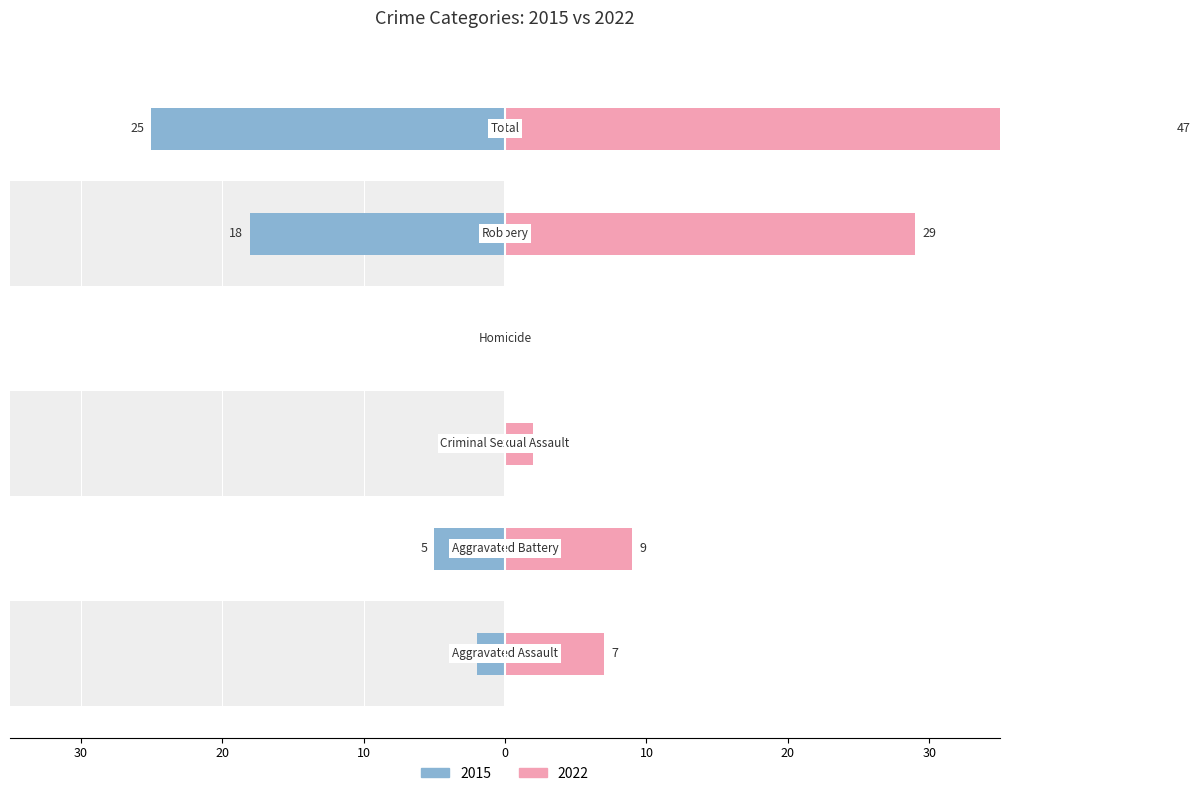

How many groups of bars are there?

6